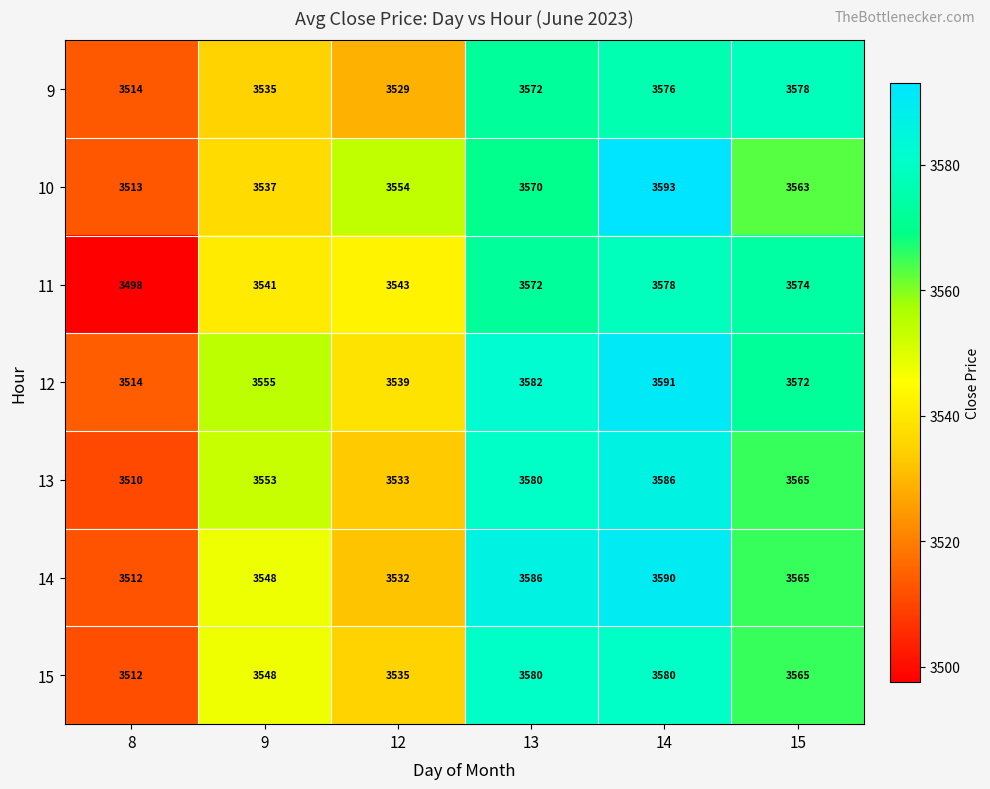

Which series has the largest total across all categories?

12